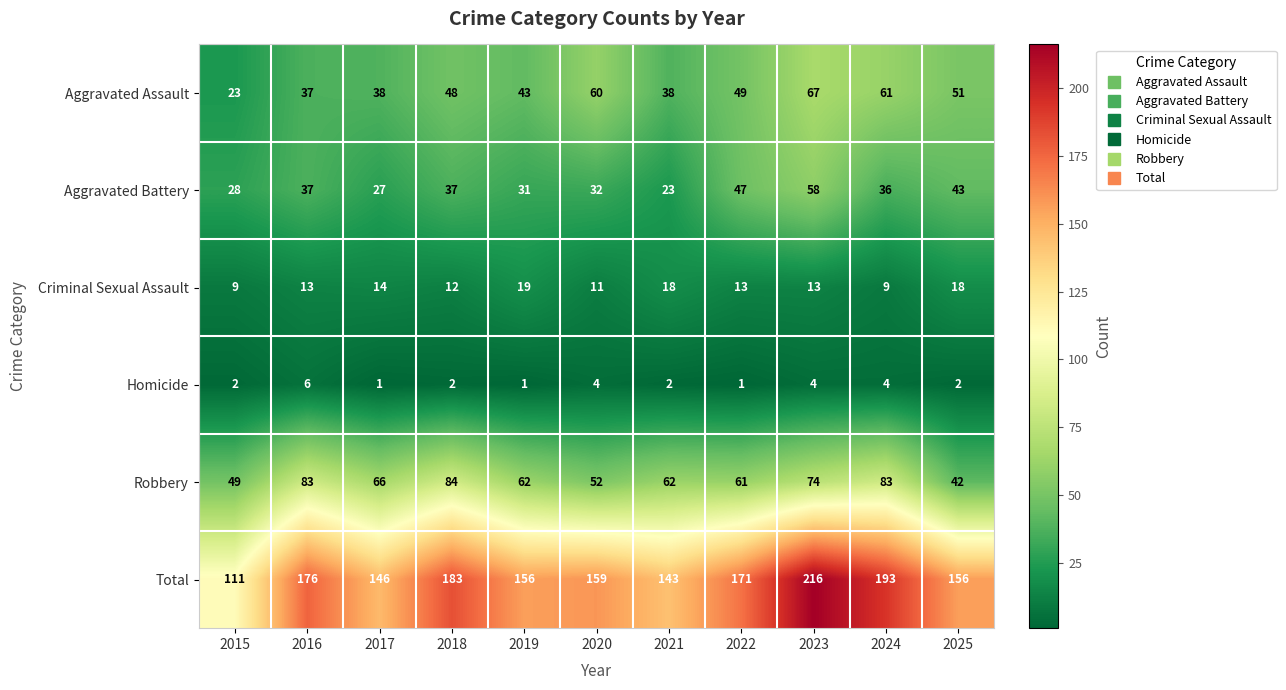

The Total series shows 146 at 2017. True or false?

True